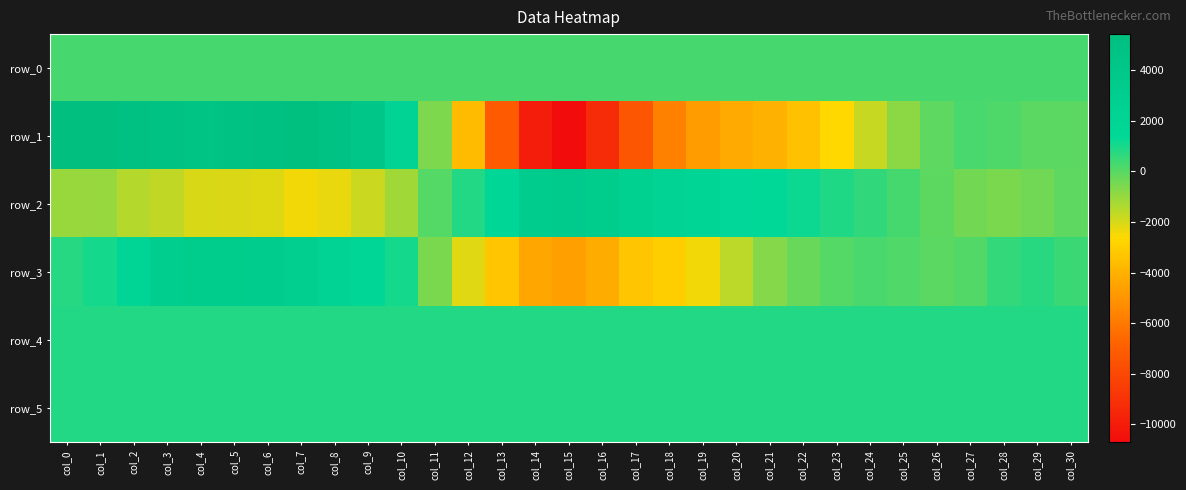

Where does the row_1 series first go above -106?

col_0